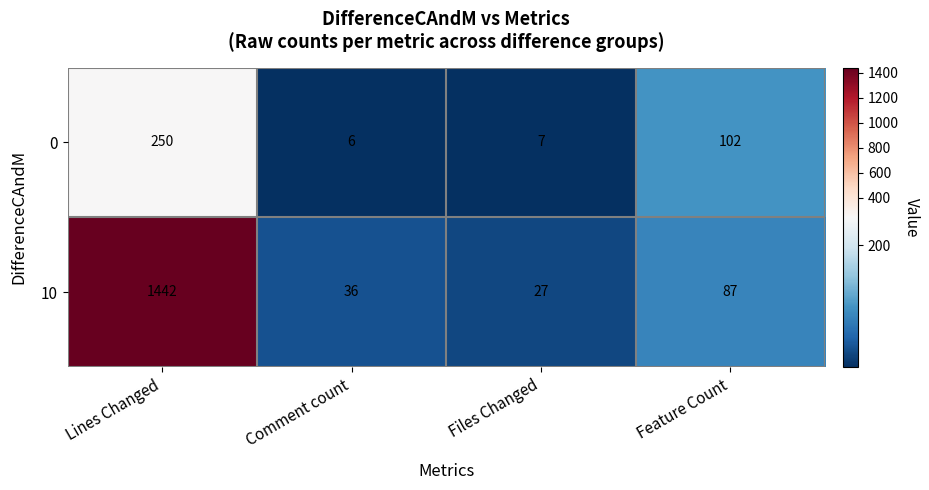

Which series changed the most between Comment count and Files Changed?

10